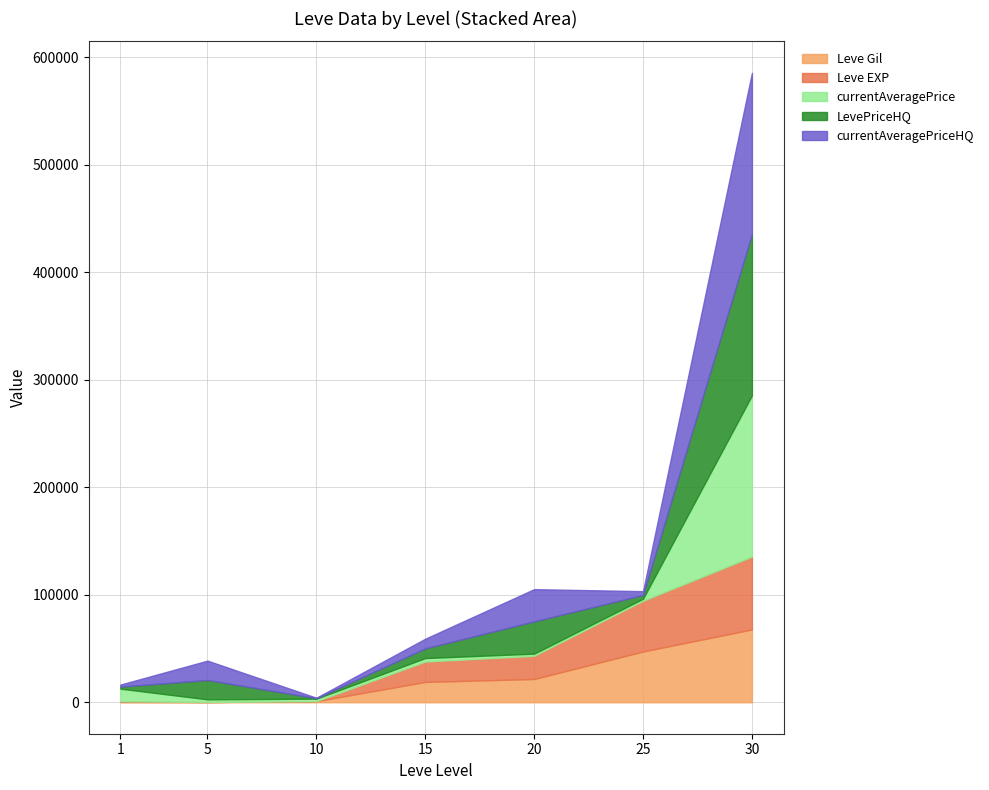

How many data points does each series have?

7